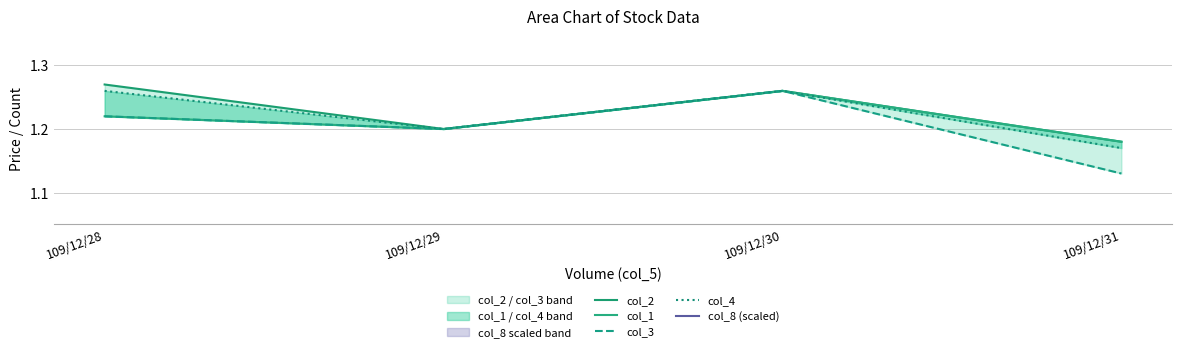

Read the col_3 value at 109/12/31.

1.1